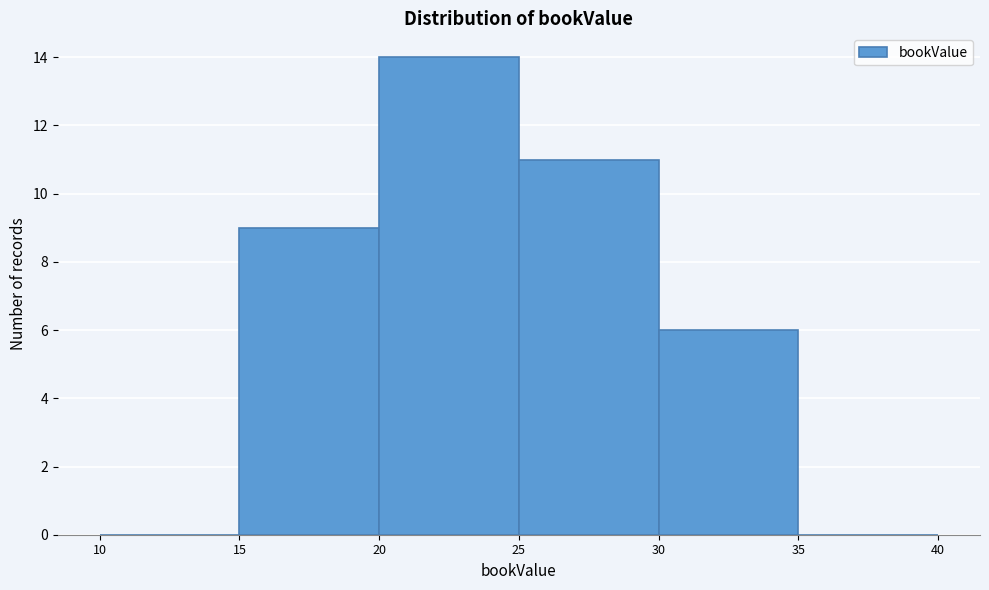

Reading left to right, list every bar in this chart as the range it spans on the x-axis followed by its height. The values are not printed on the chart, so give them approximately, as read against the axis.

10 to 15: 0
15 to 20: 9
20 to 25: 14
25 to 30: 11
30 to 35: 6
35 to 40: 0